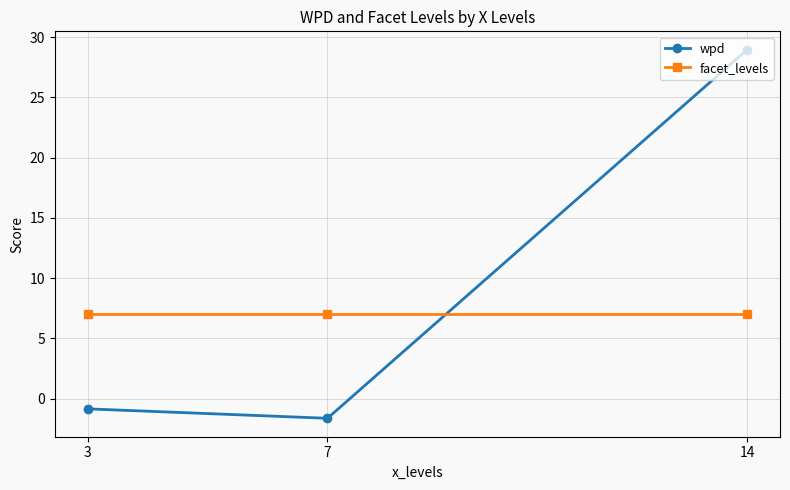

At which category does the chart reach its minimum across all series?

7